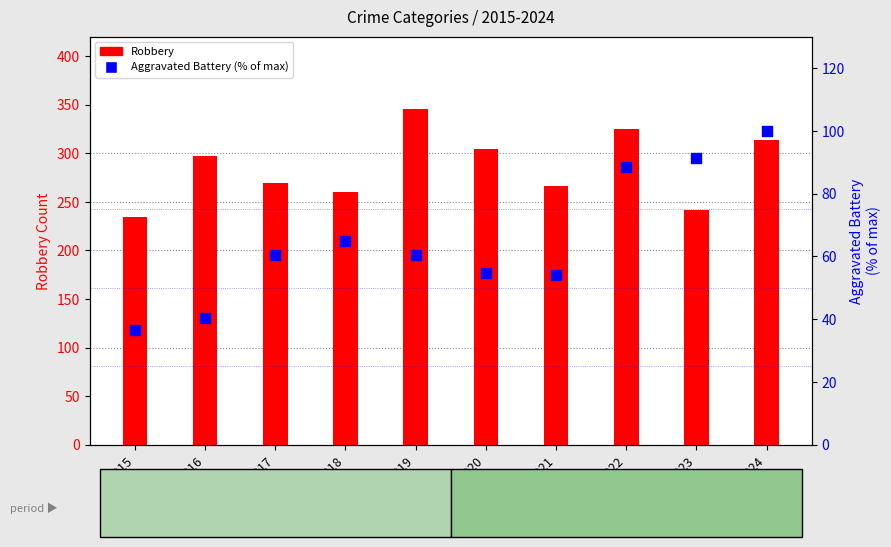

At how many categories does at least one series exceed 55?

10